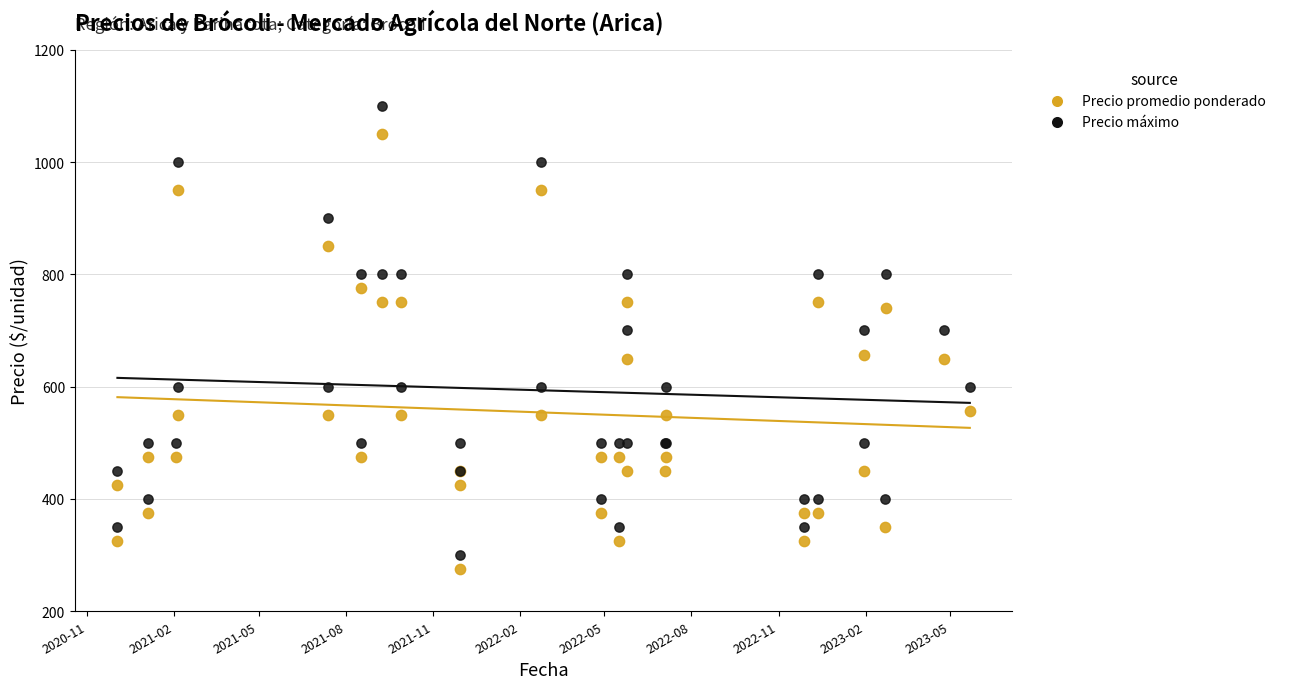

Which series contains the lowest Y value?

Precio promedio ponderado